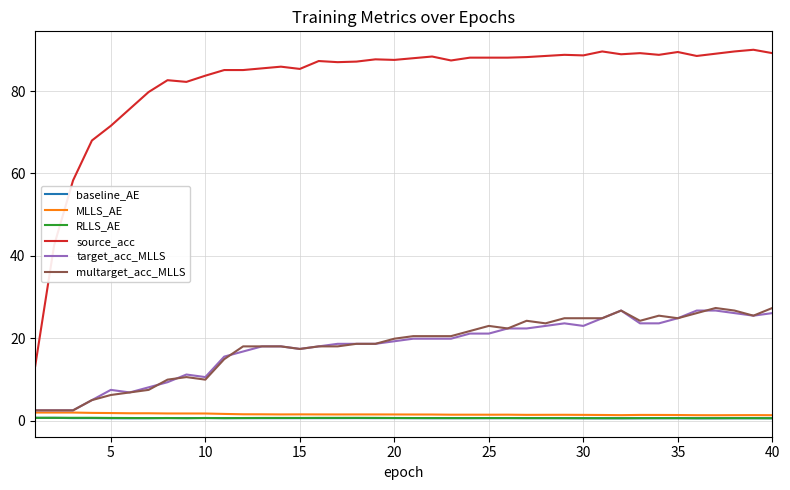

True or false: baseline_AE and target_acc_MLLS intersect in this chart.

False